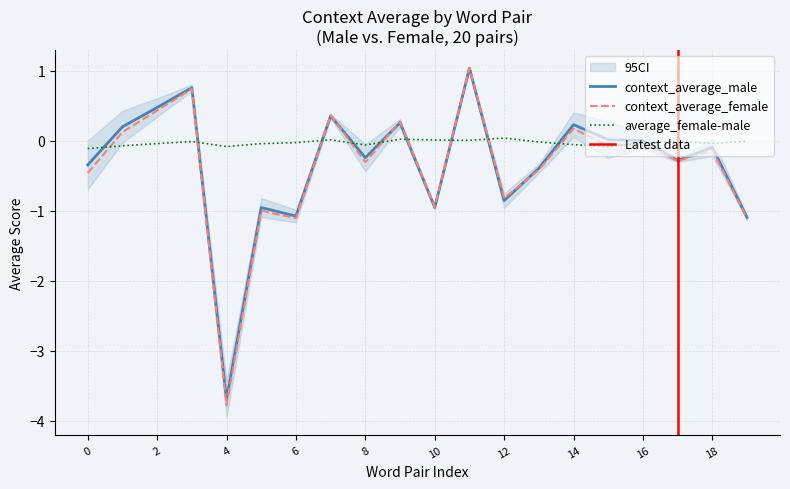

In context_average_male, how many points are lower than both neighbors (excluding endpoints)?

6